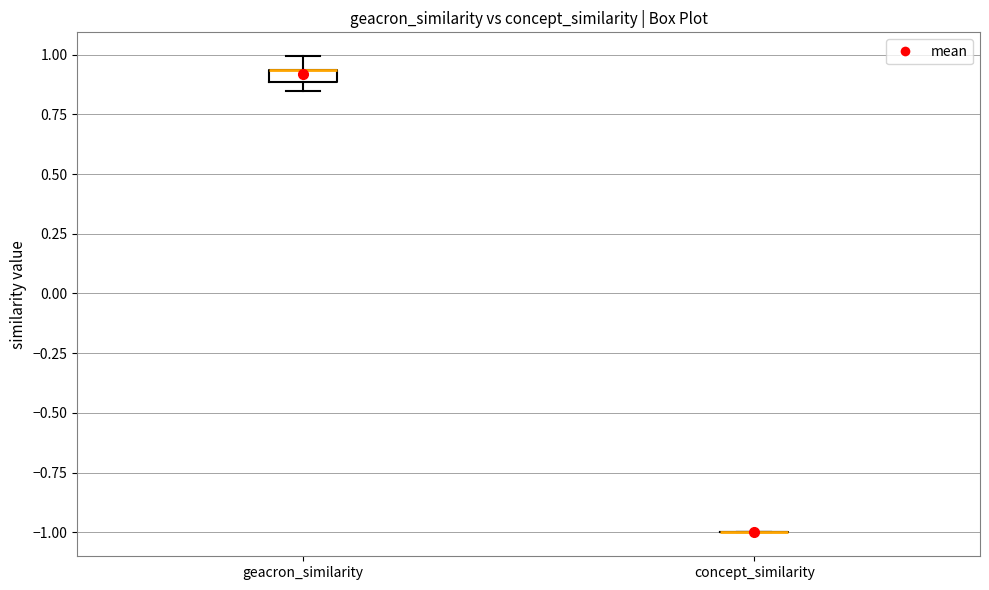

Where is the upper edge of the box for geacron_similarity on the y-axis? The values are not printed on the chart, so give them approximately, as read against the axis.

0.95